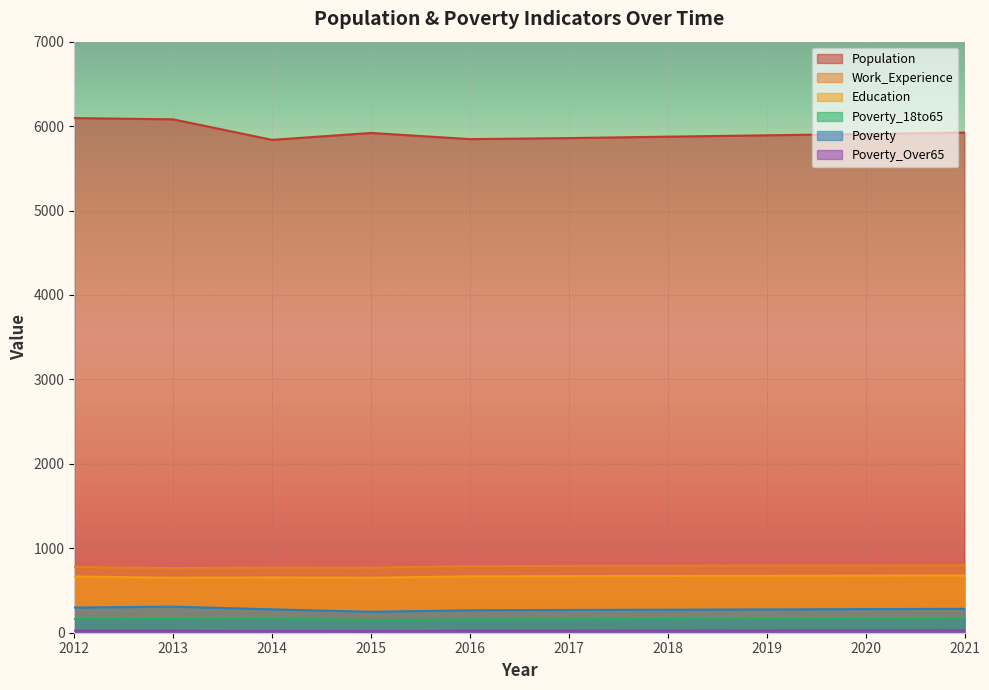

At how many categories does at least one series exceed 1305?

10